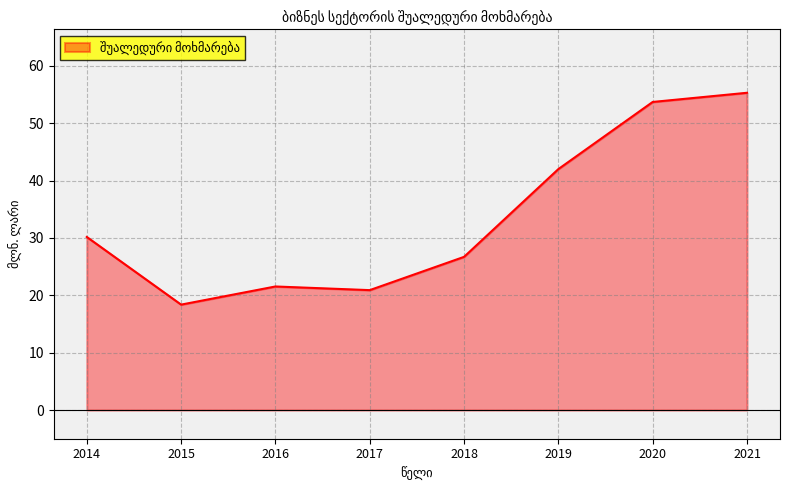

What is the difference between the second highest and minimum values?

35.3